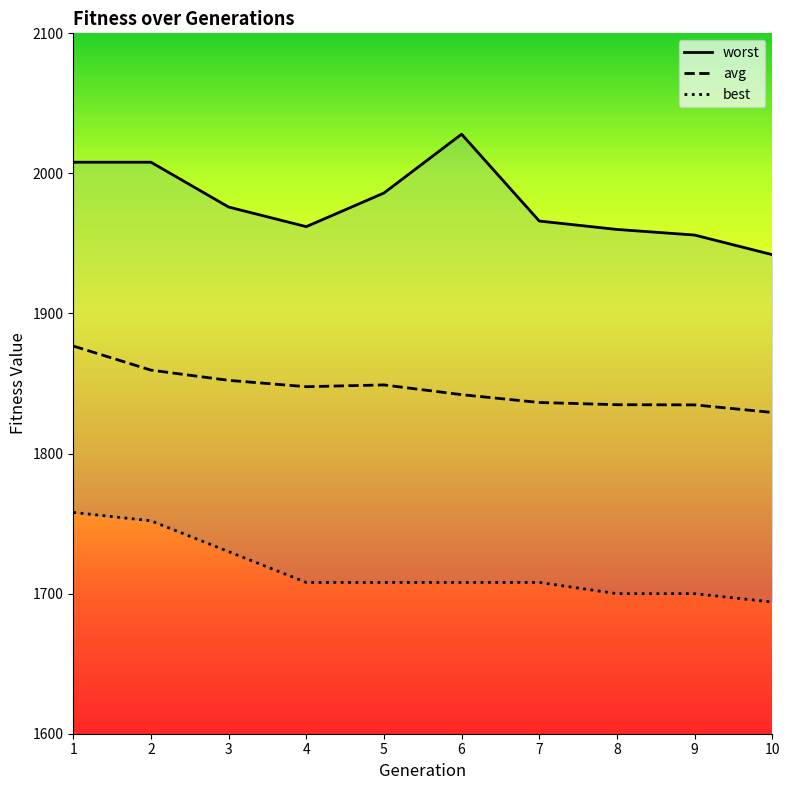

True or false: avg and worst cross at least once.

False